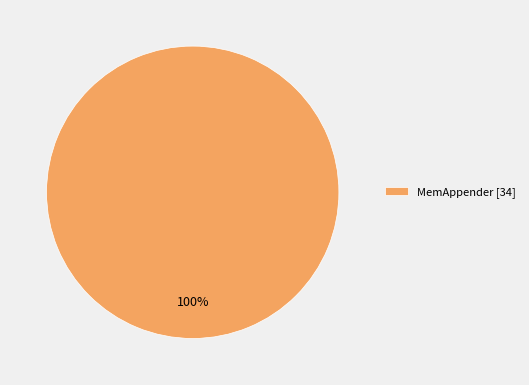

Does MemAppender [34] account for over 50% of the chart?

Yes